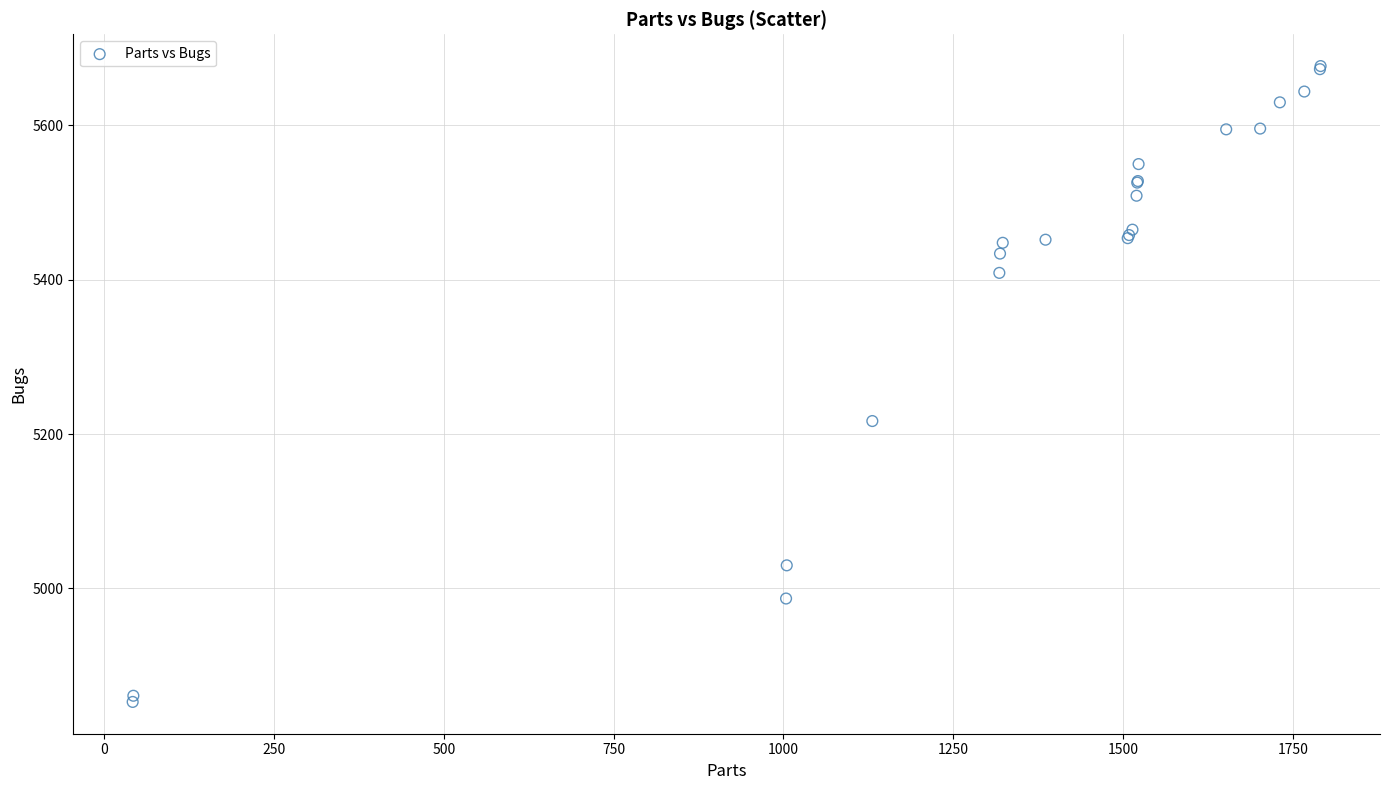

What Y value in the scatter plot is closest to 5265?

5217